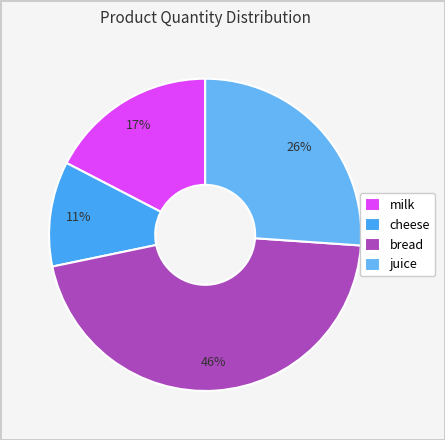

To the nearest percent, what portion does bread represent?

46%